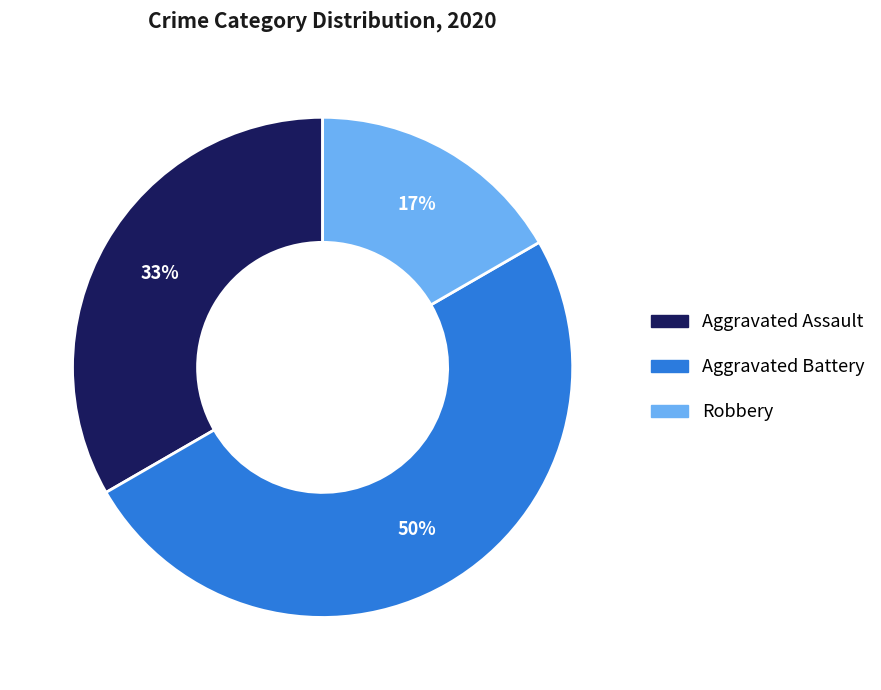

Is it true that Aggravated Assault is 39% of the pie?

False